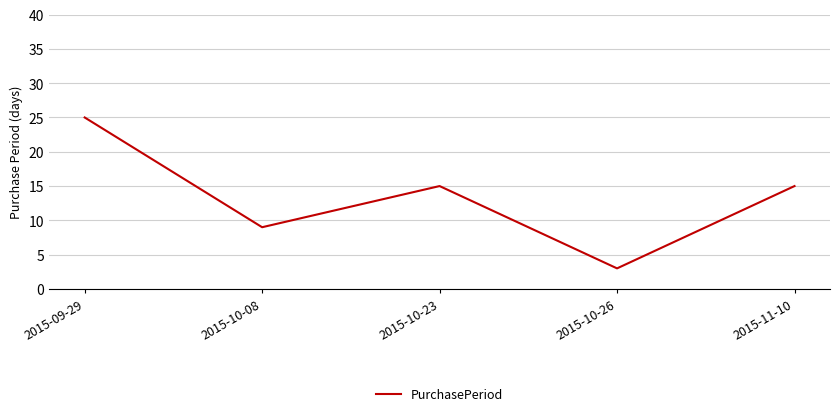

The value at 2015-10-08 is 16. True or false?

False